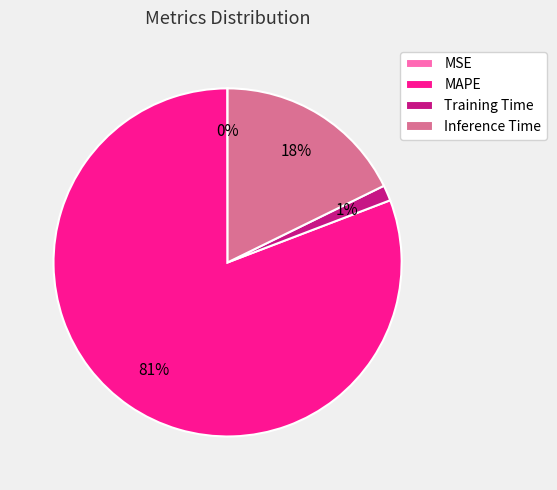

True or false: Training Time accounts for 1% of the total.

True